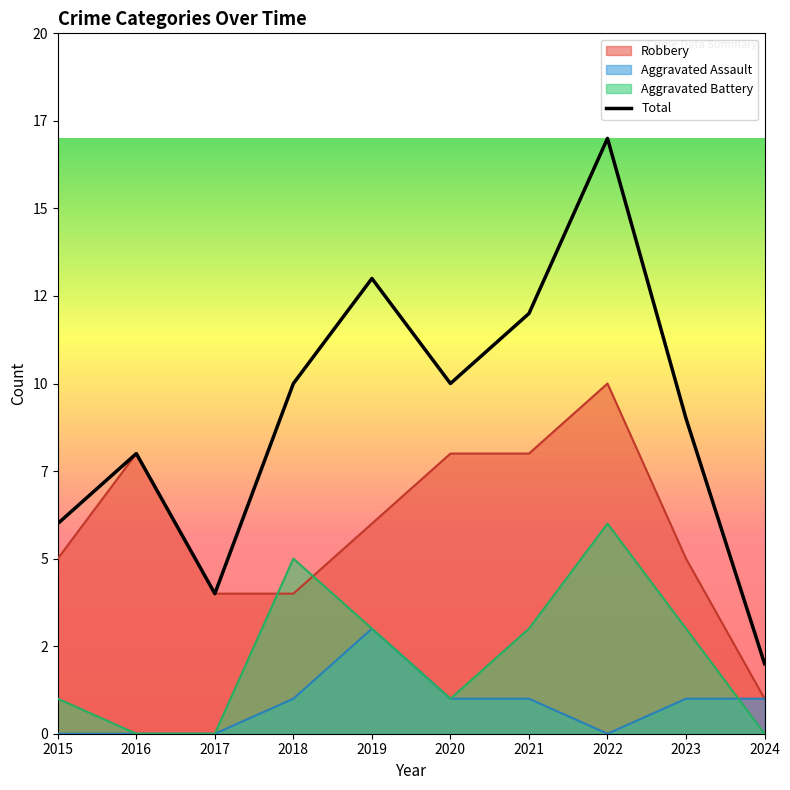

Reading right to left, transcribe all the data shown in this chart.

2	9	17	12	10	13	10	4	8	6